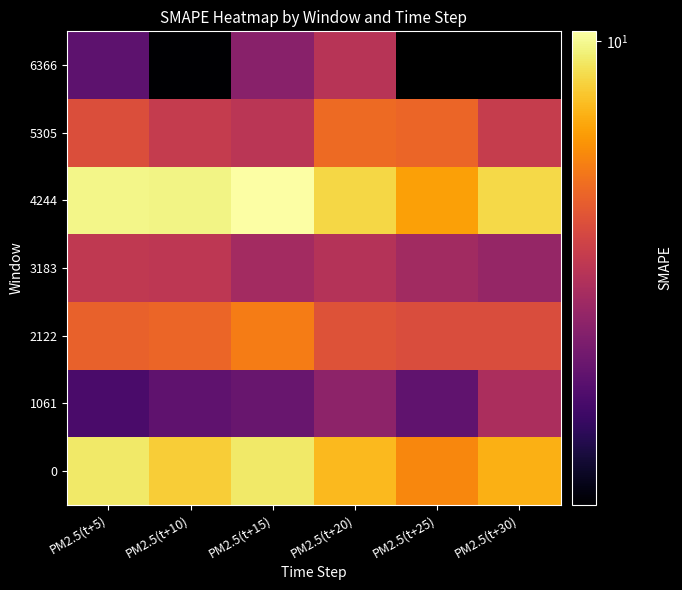

Is it true that 4244 equals 6.8 at PM2.5(t+25)?

True